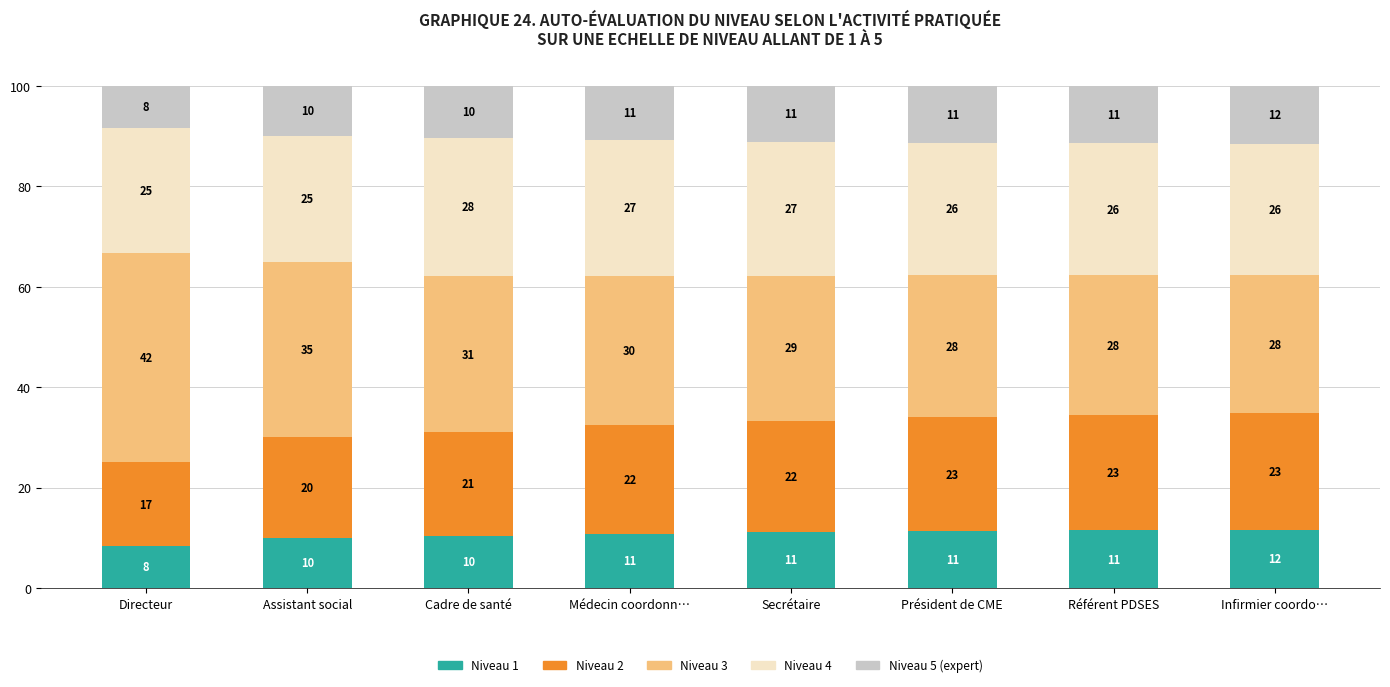

How many distinct data groups are displayed?

5